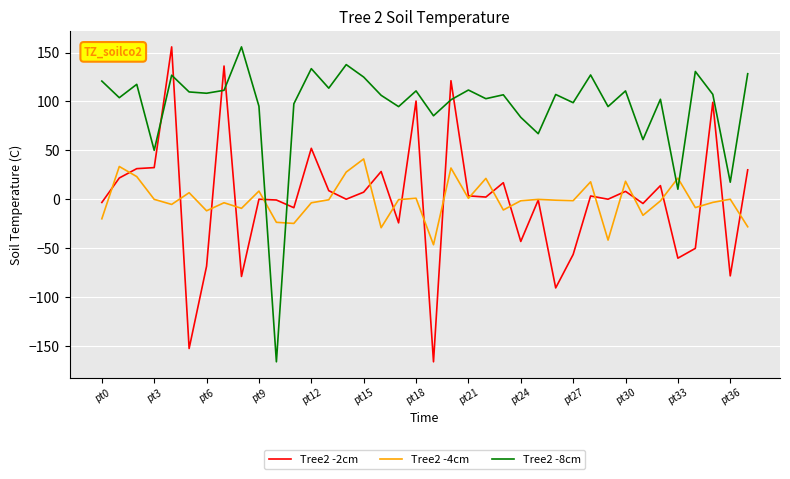

How many times do Tree2 -8cm and Tree2 -2cm cross each other?

8